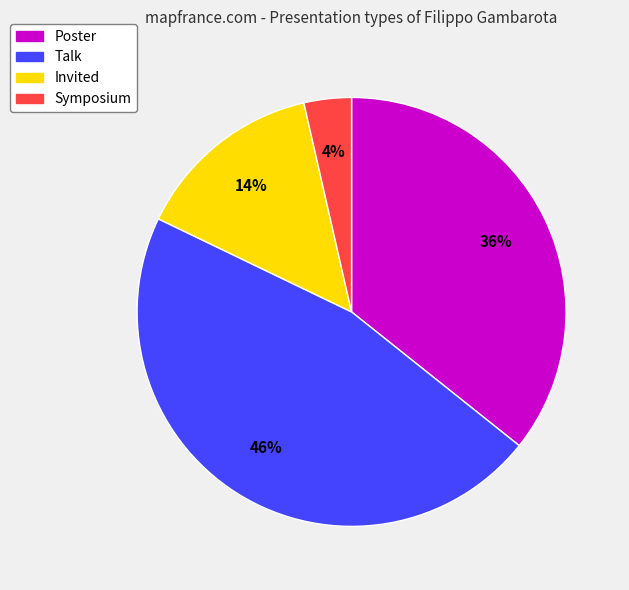

To the nearest percent, what percentage of the pie is Poster?

36%